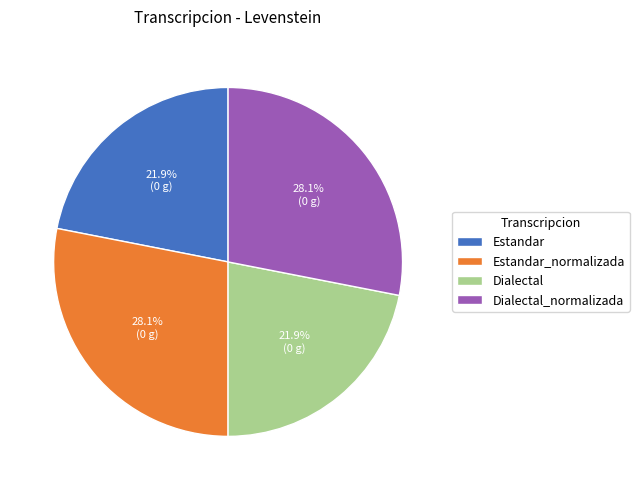

Is Estandar the majority of the pie?

No